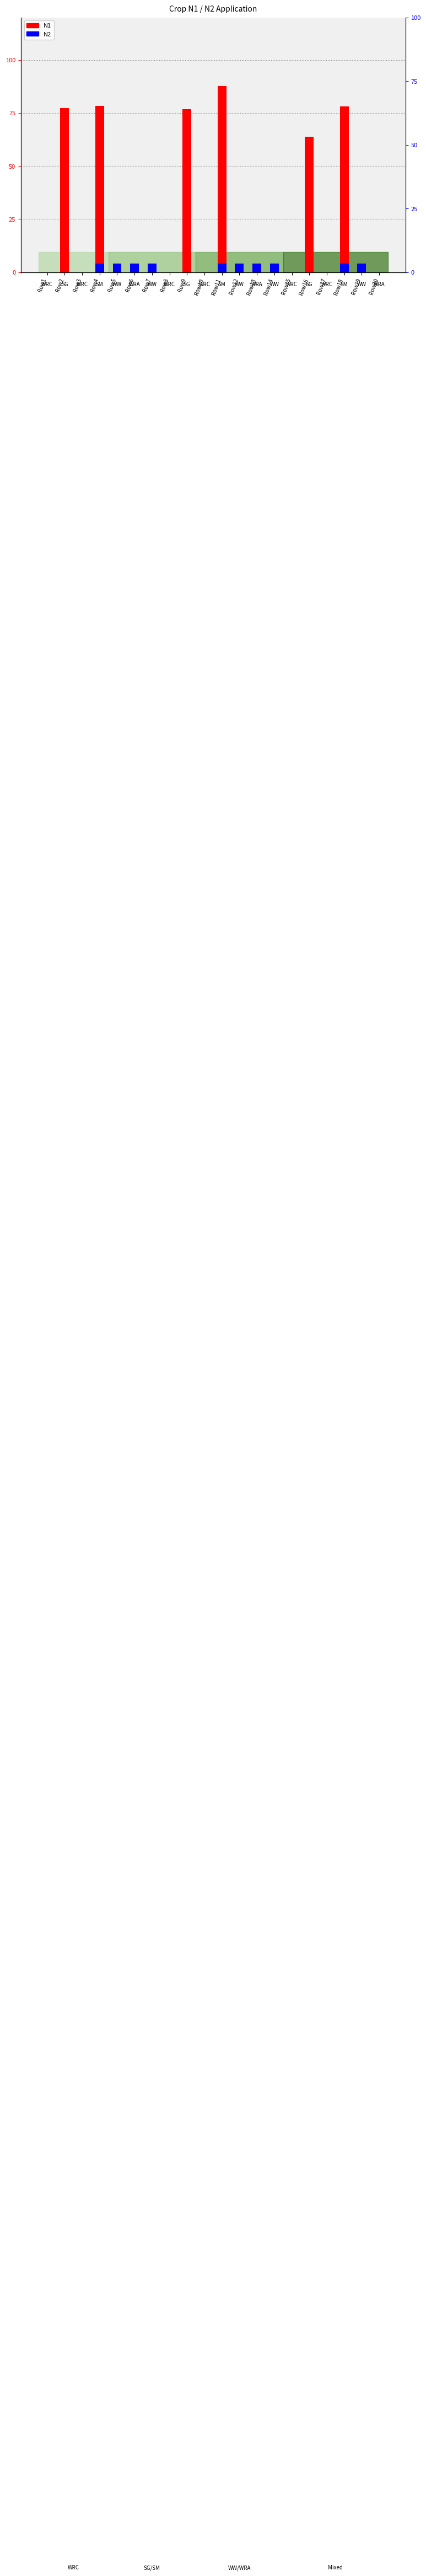

What is the difference between the second highest and minimum values in the N2 series?

4.0